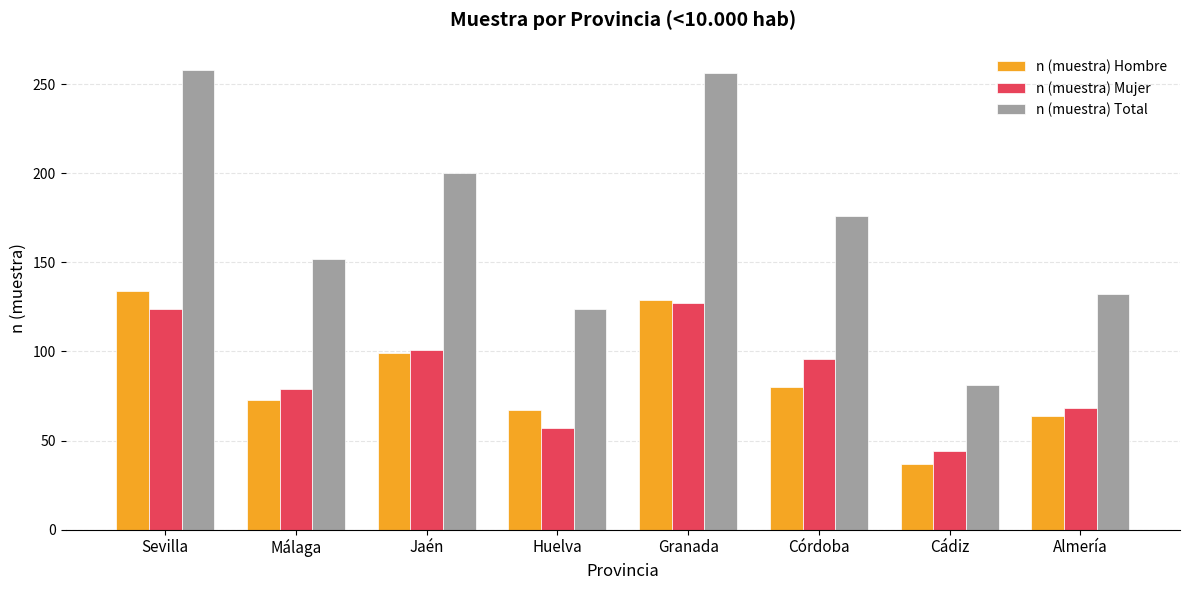

Which category has the lowest value across all series?

Cádiz